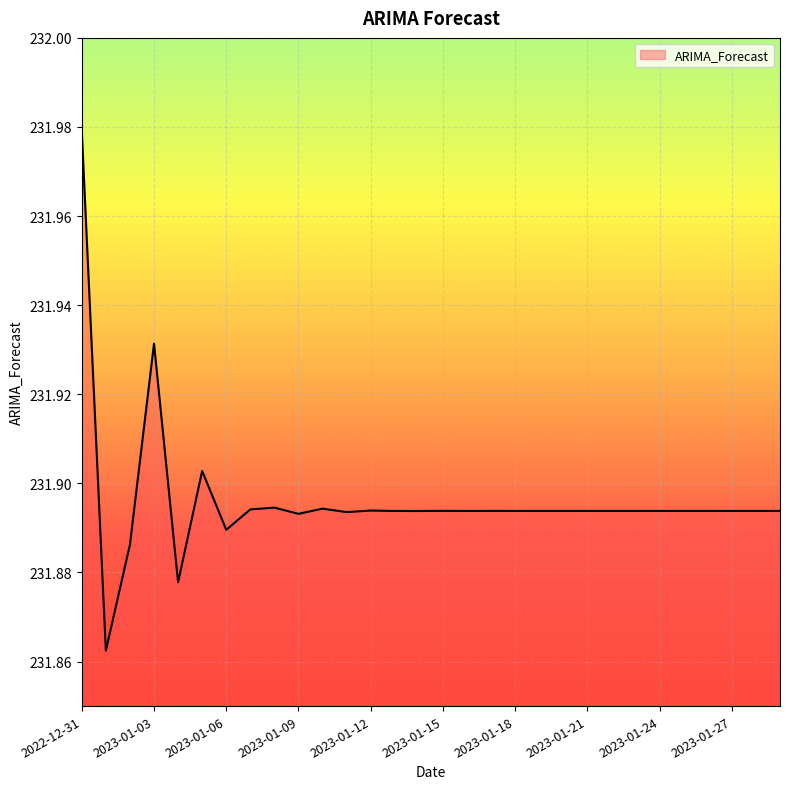

What is the smallest value displayed?

231.9